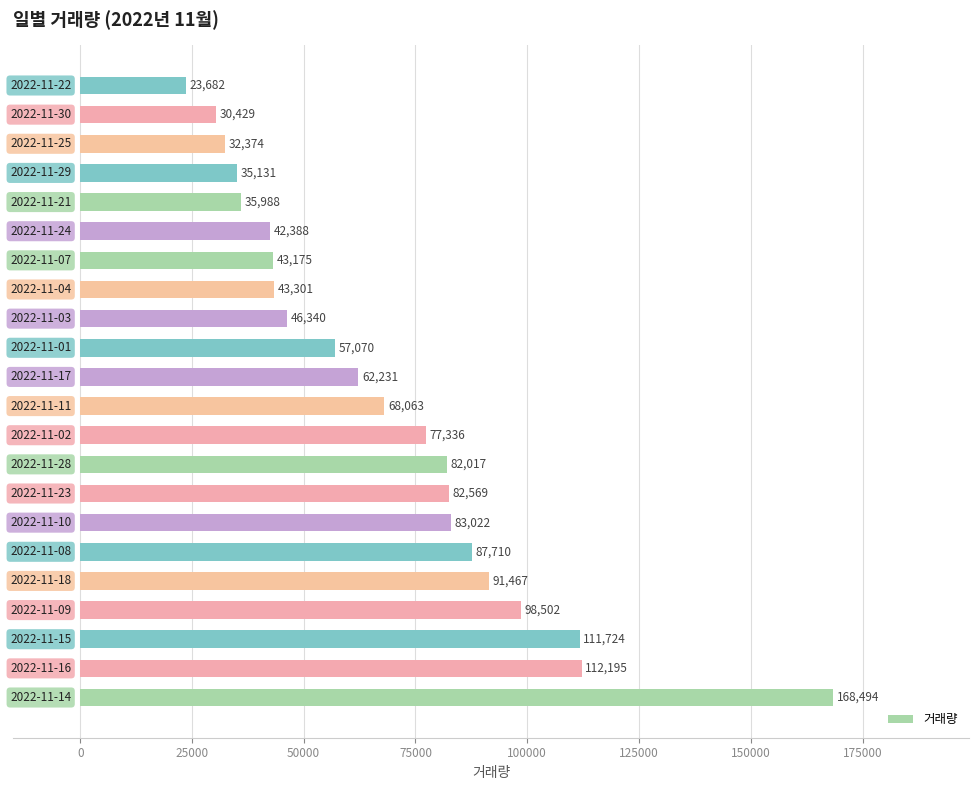

What is the average value?

68873